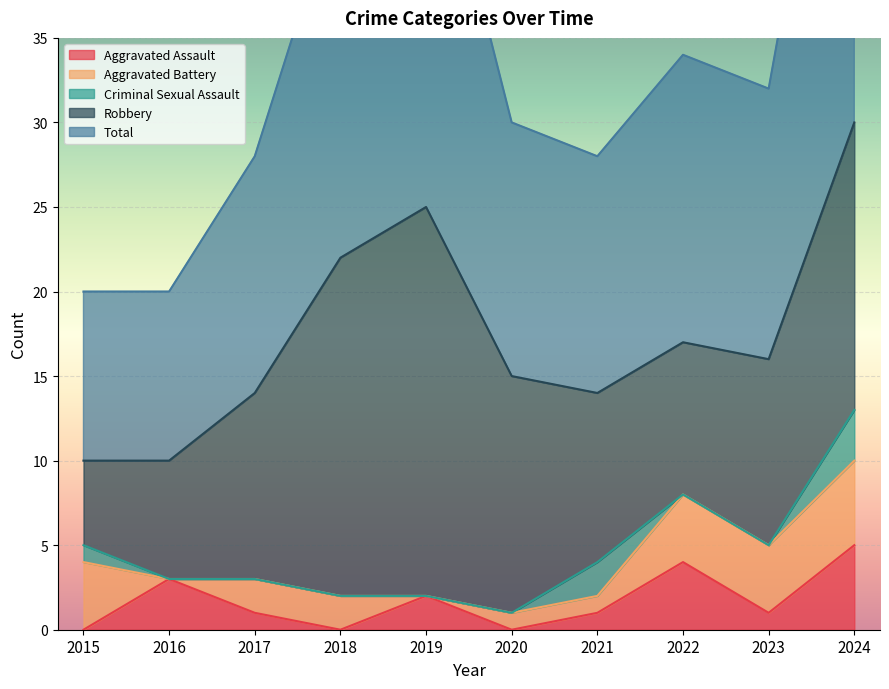

How many data points in Robbery are above 11?

4